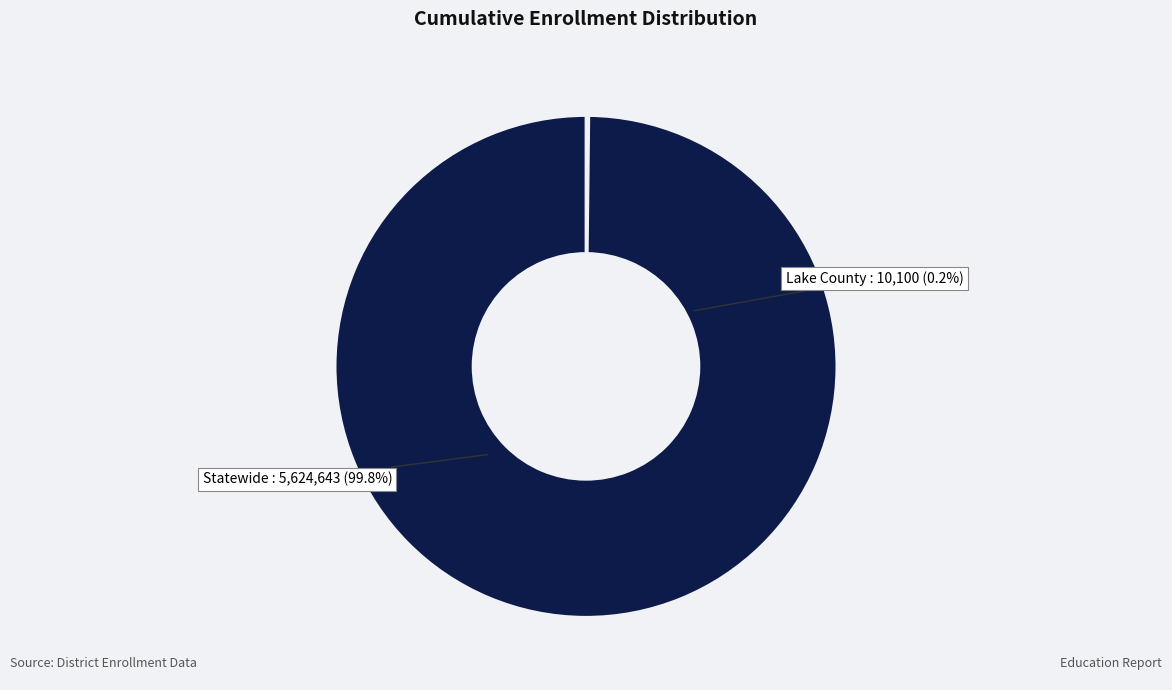

Which has a higher value, Lake County or Statewide?

Statewide